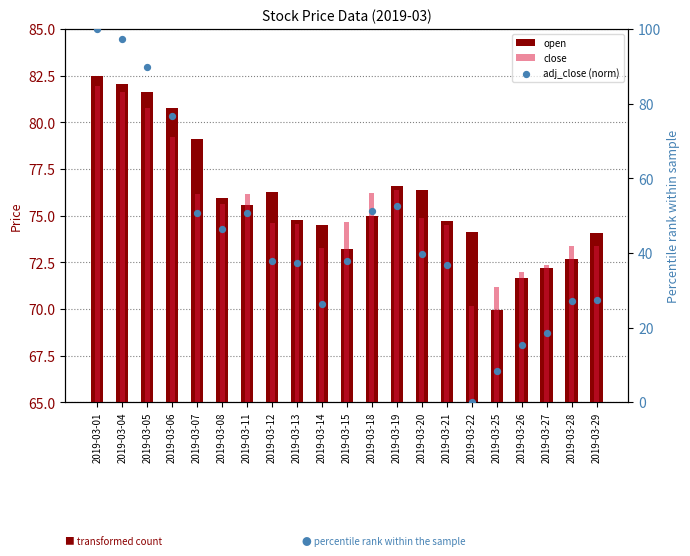

What are all the series names shown in the legend?

open, close, adj_close (norm)